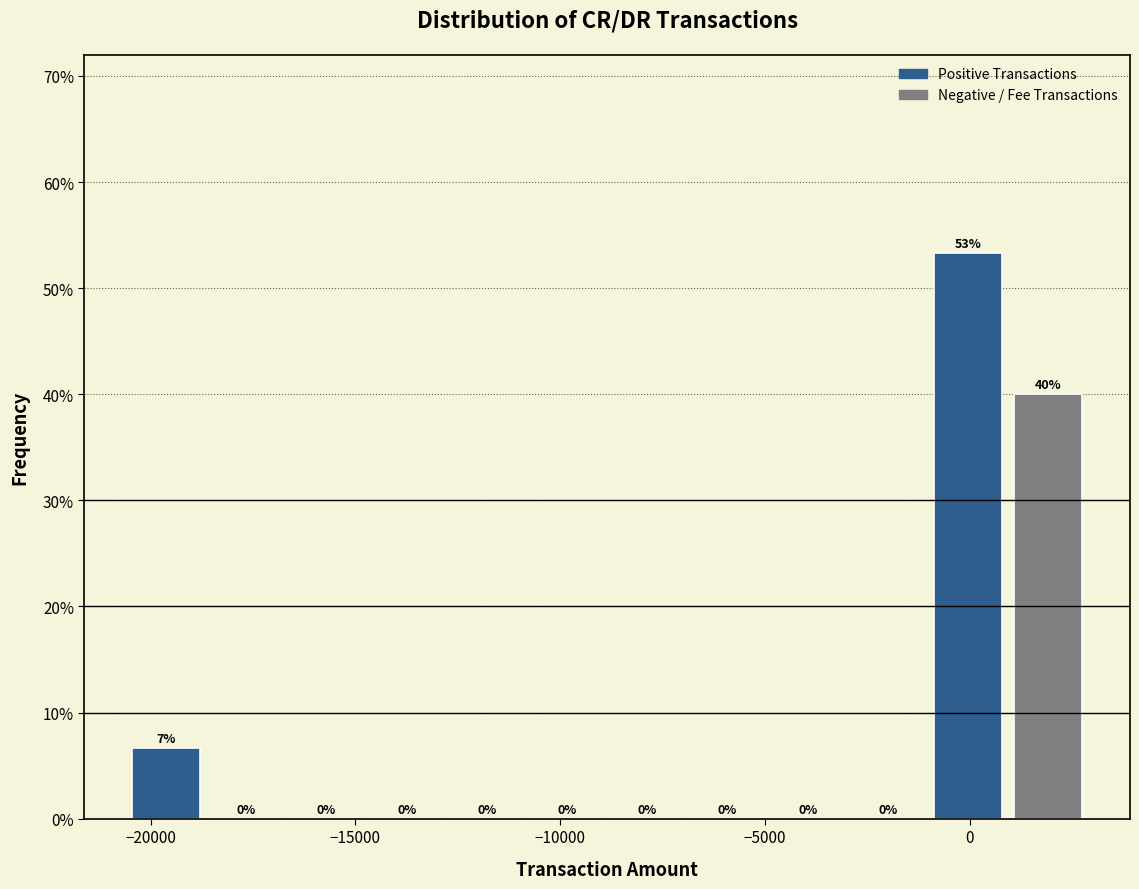

Read against the x-axis, roughly where is the centre of the tallest bar?

0